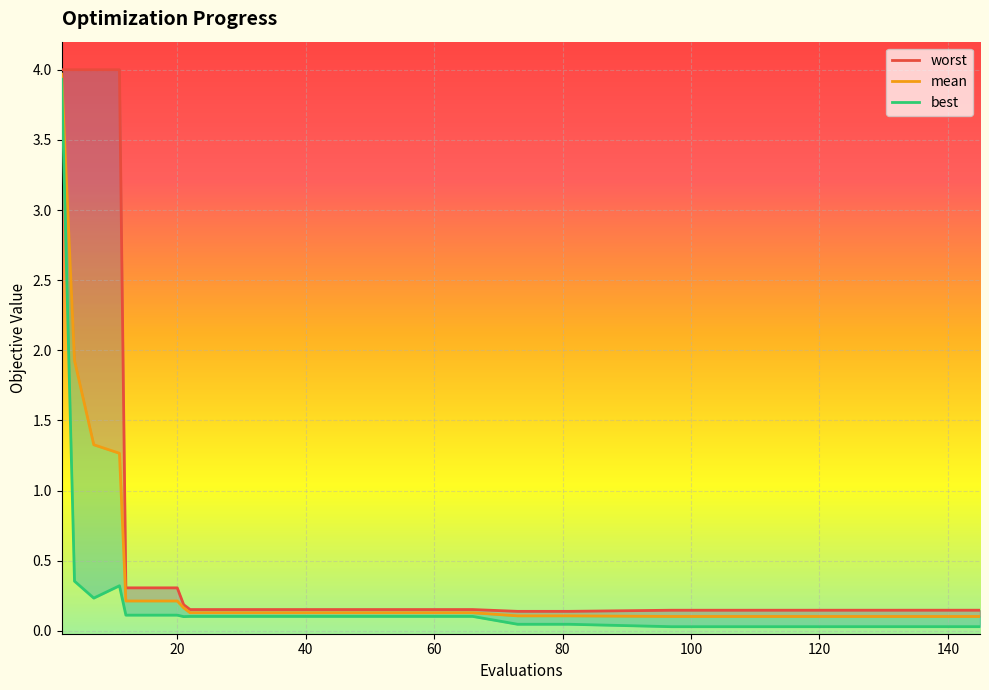

Reading left to right, transcribe all the data shown in this chart.

worst: 4.0	4.0	4.0	4.0	0.3	0.3	0.3	0.2	0.2	0.2	0.2	0.2	0.2	0.2	0.2	0.2	0.2	0.2	0.2	0.2	0.1	0.1	0.1	0.1	0.1	0.1	0.1	0.1	0.1	0.1
mean: 4.0	1.9	1.3	1.3	0.2	0.2	0.2	0.2	0.1	0.1	0.1	0.1	0.1	0.1	0.1	0.1	0.1	0.1	0.1	0.1	0.1	0.1	0.1	0.1	0.1	0.1	0.1	0.1	0.1	0.1
best: 3.9	0.4	0.2	0.3	0.1	0.1	0.1	0.1	0.1	0.1	0.1	0.1	0.1	0.1	0.1	0.1	0.1	0.1	0.1	0.1	0.0	0.0	0.0	0.0	0.0	0.0	0.0	0.0	0.0	0.0